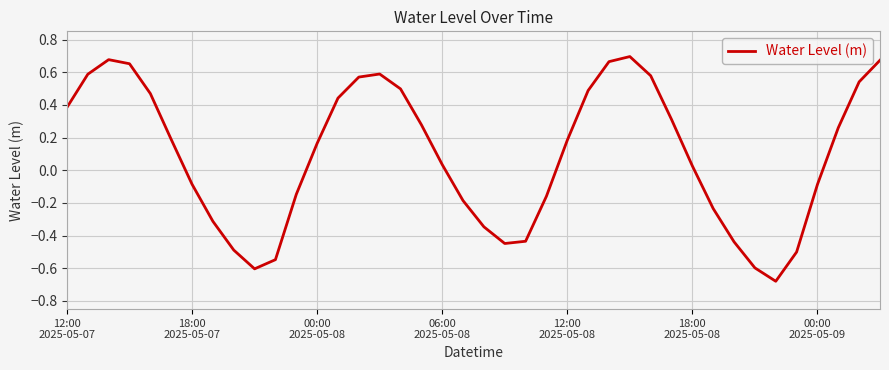

Does the chart display data point markers on the line(s)?

No